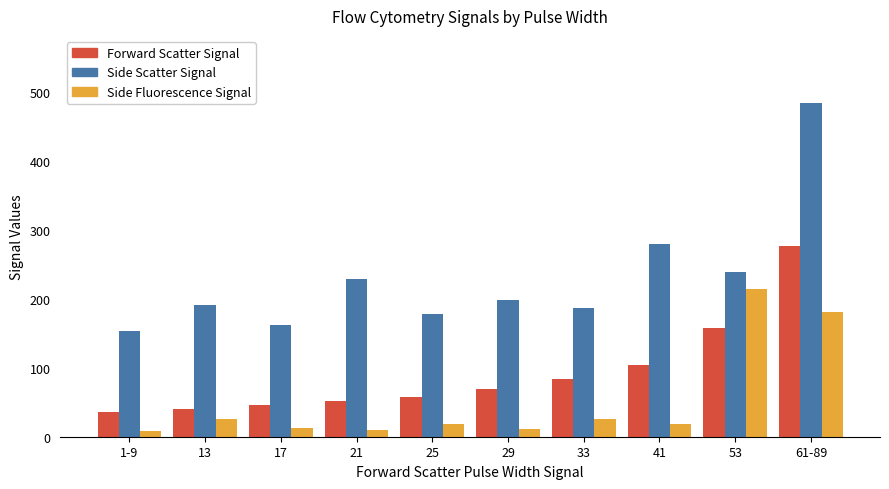

What is the average value of the Forward Scatter Signal series?

92.4